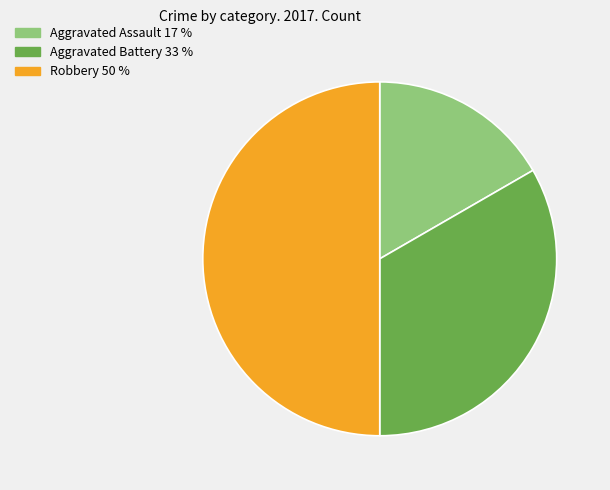

Does Aggravated Battery 33 % represent more than half of the total?

No